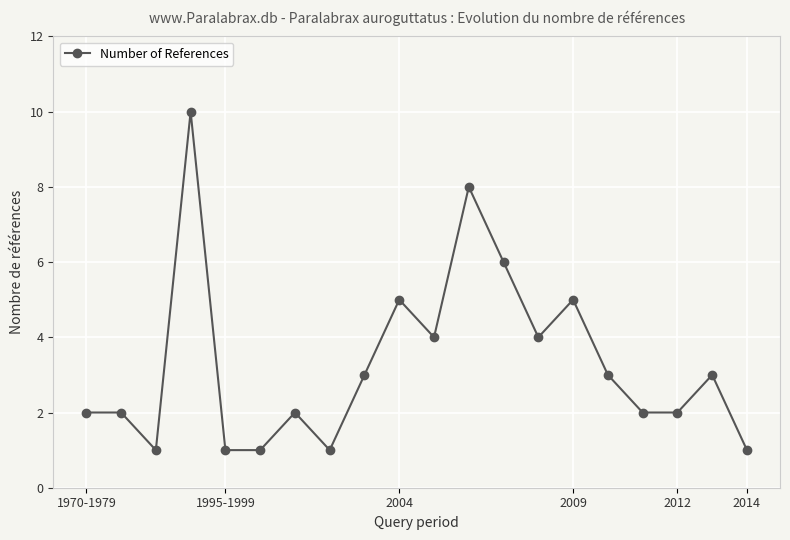

What is the greatest value displayed?

10